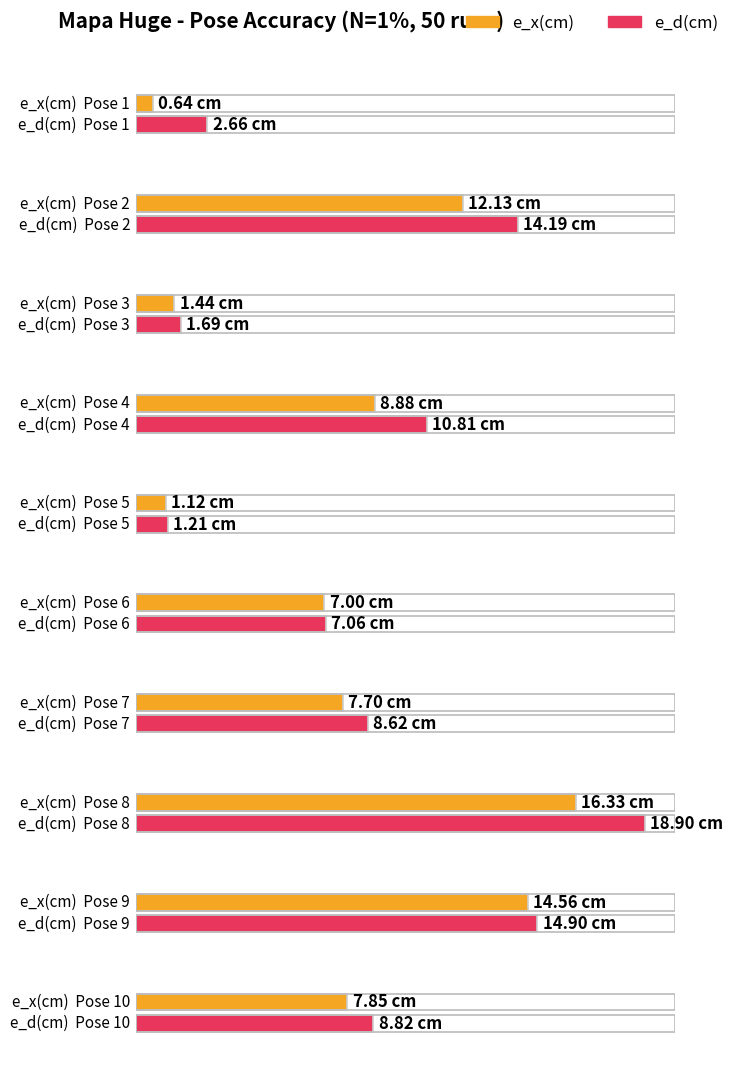

Between 2 and 8, which series saw the biggest shift?

e_d(cm)